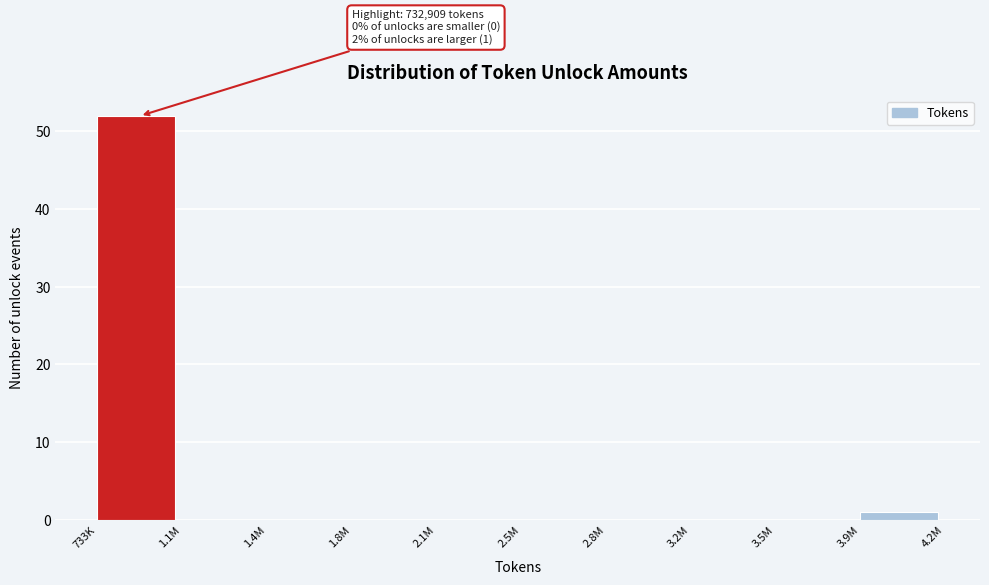

Reading left to right, list all the values displayed in this chart.

733K=52	1.1M=0	1.4M=0	1.8M=0	2.1M=0	2.5M=0	2.8M=0	3.2M=0	3.5M=0	3.9M=1